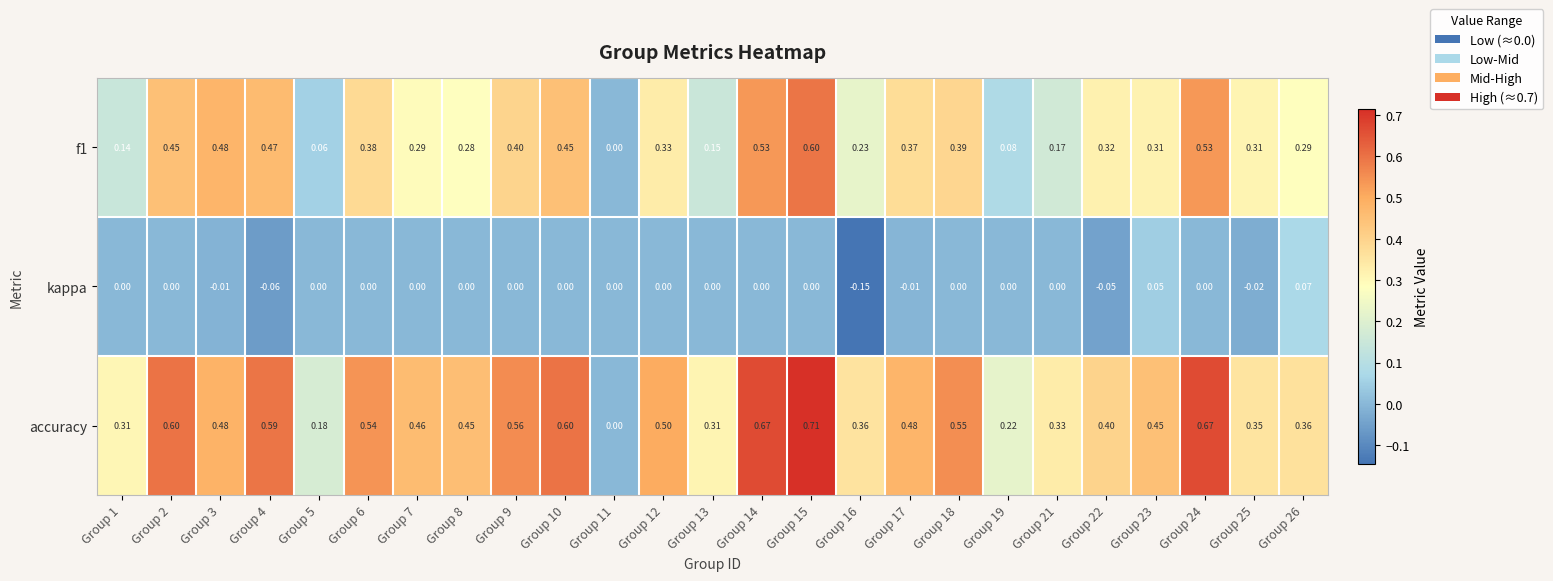

Is the value of f1 at Group 9 greater than the value of kappa at Group 3?

Yes